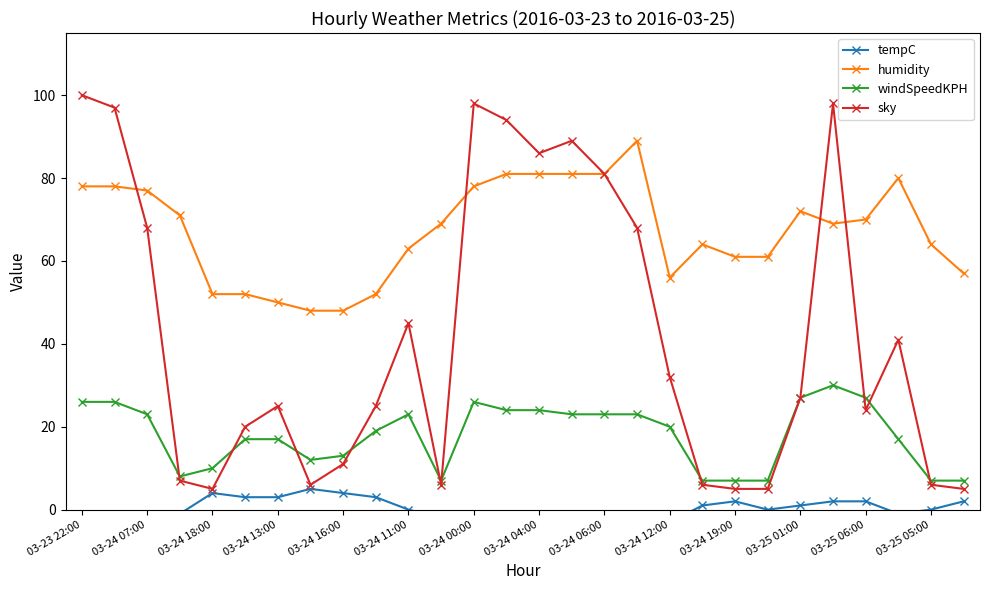

True or false: humidity and windSpeedKPH intersect in this chart.

False